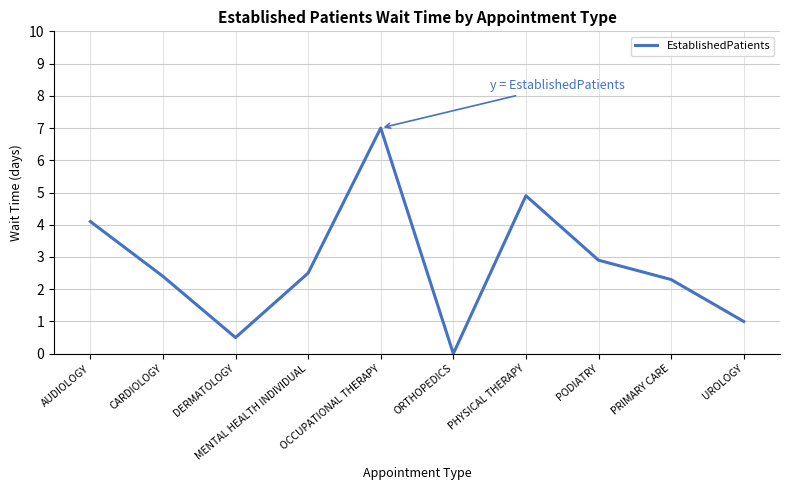

List the labels in order of value, smallest first.

ORTHOPEDICS, DERMATOLOGY, UROLOGY, PRIMARY CARE, CARDIOLOGY, MENTAL HEALTH INDIVIDUAL, PODIATRY, AUDIOLOGY, PHYSICAL THERAPY, OCCUPATIONAL THERAPY